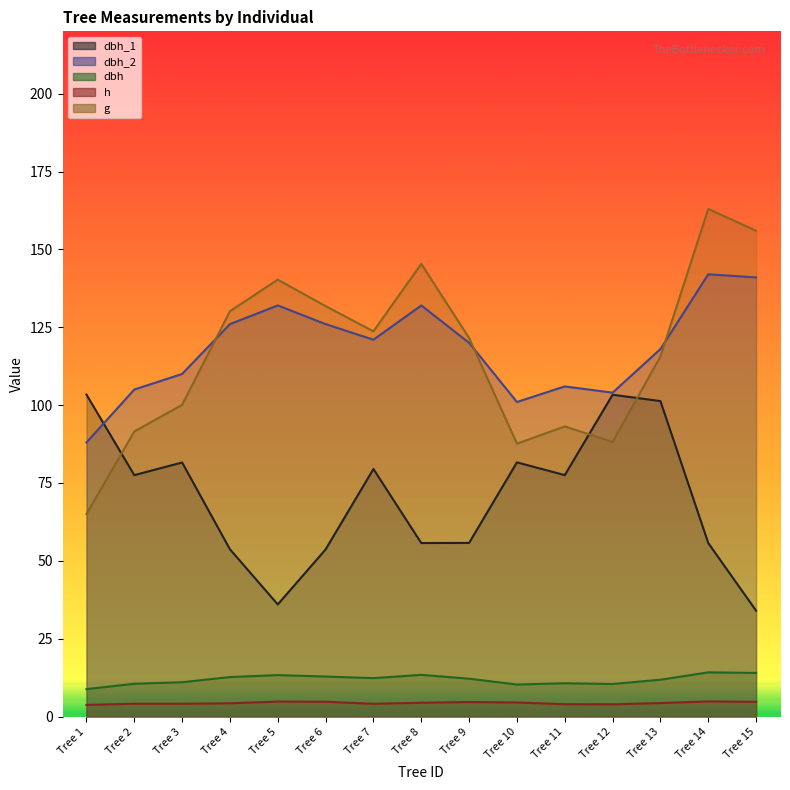

How many lines are shown in the chart?

5